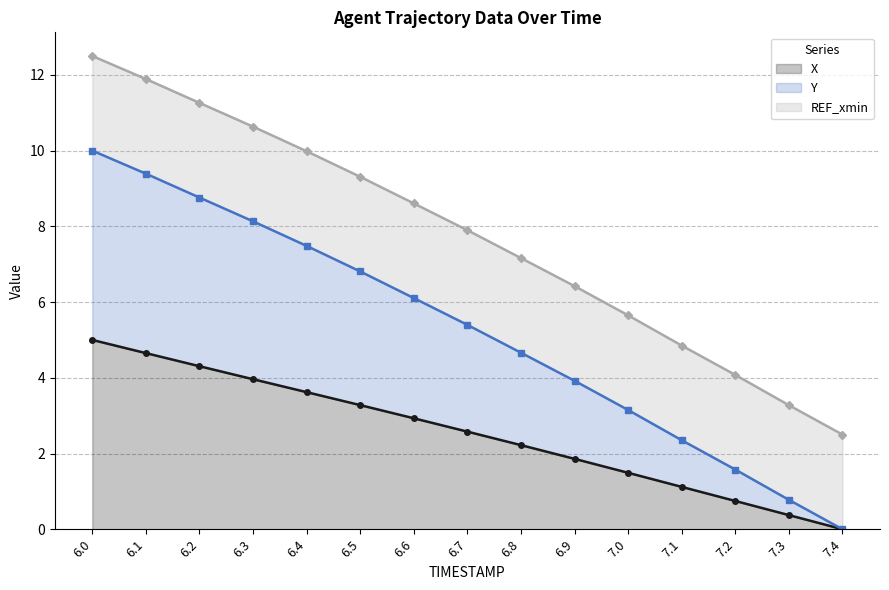

How many values in X are above zero?

14